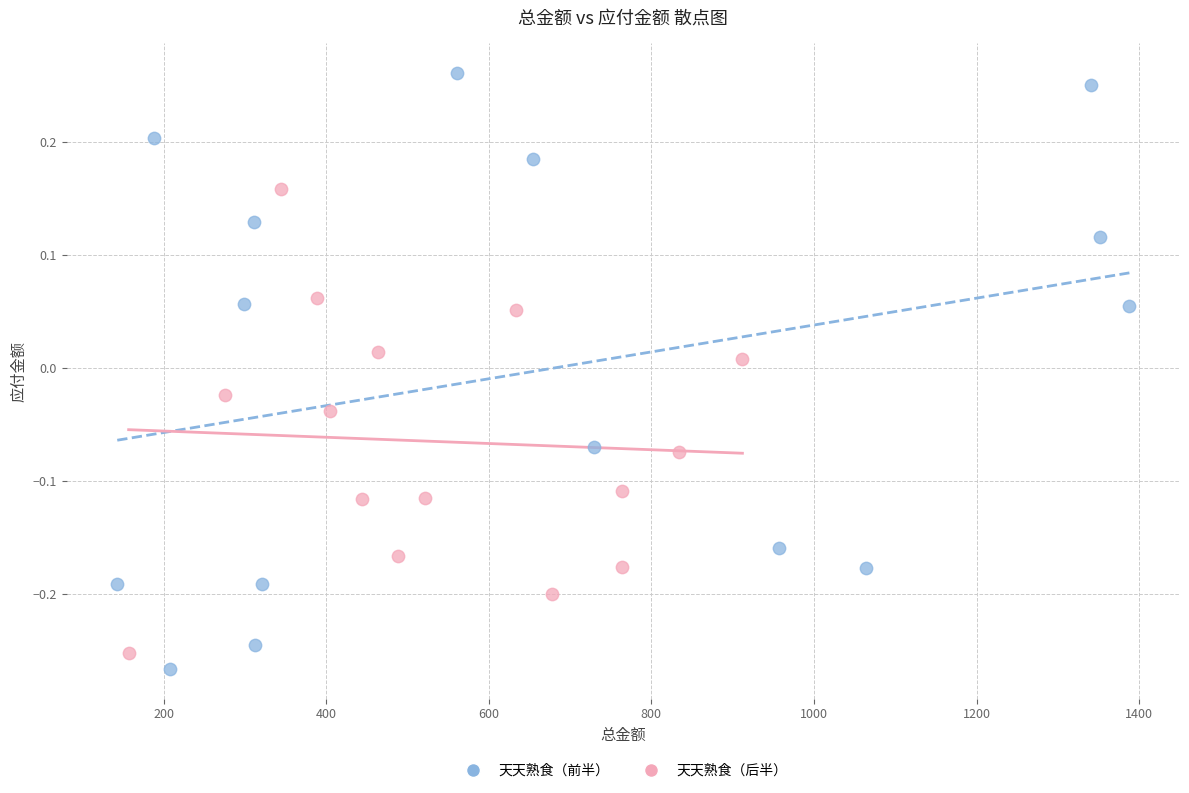

What are all the series names shown in the legend?

天天熟食（前半）, 天天熟食（后半）